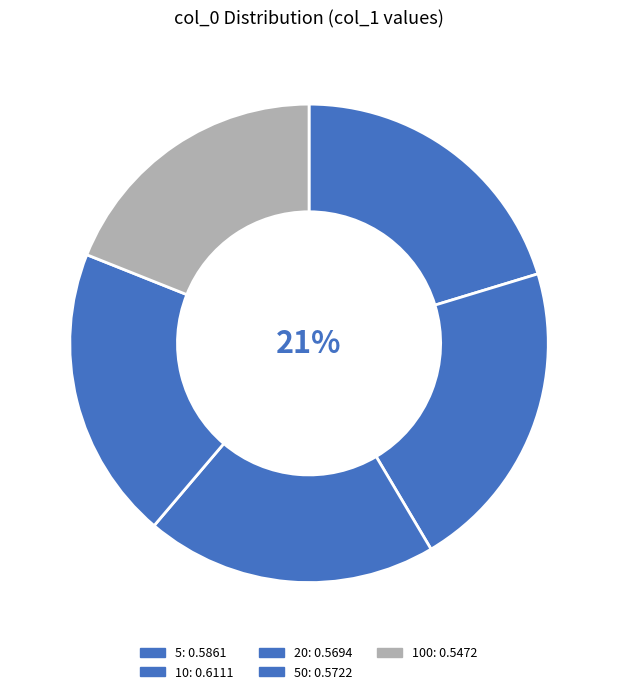

How many slices are in this pie chart?

5